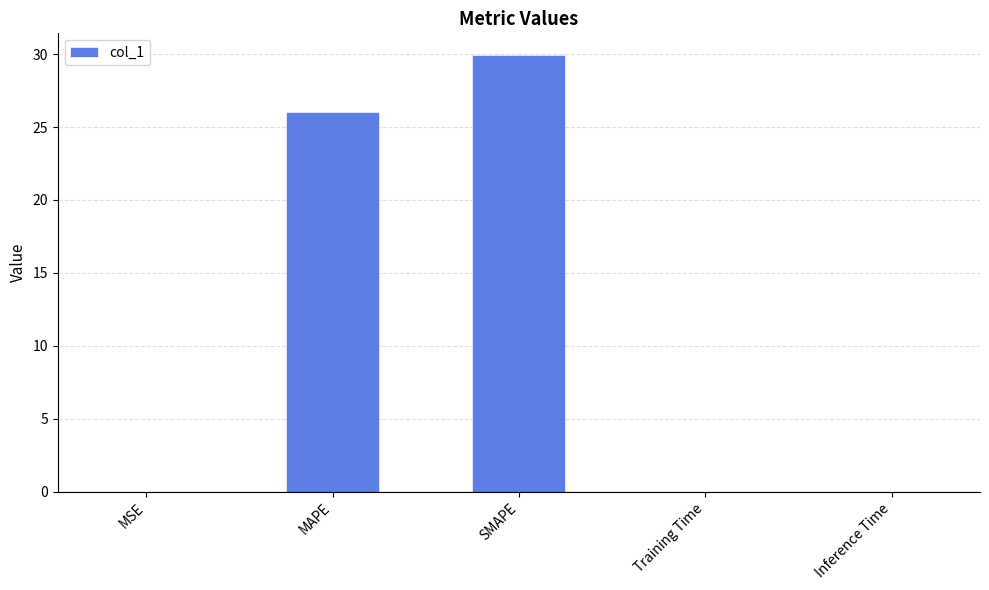

The value at Training Time is 0.0. True or false?

True